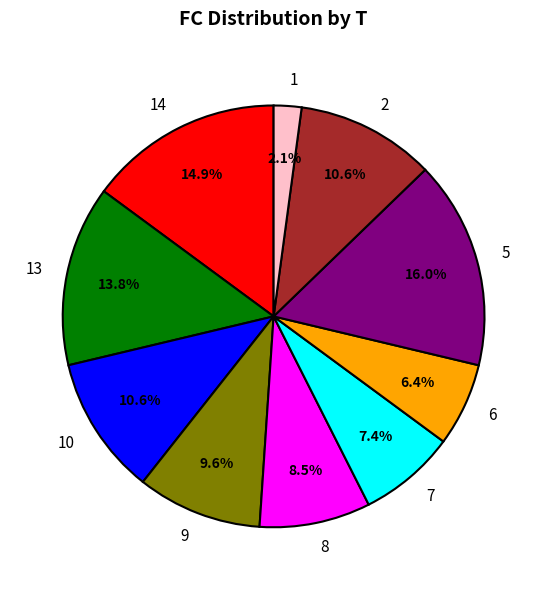

Combined, do 7 and 8 account for over 50%?

No